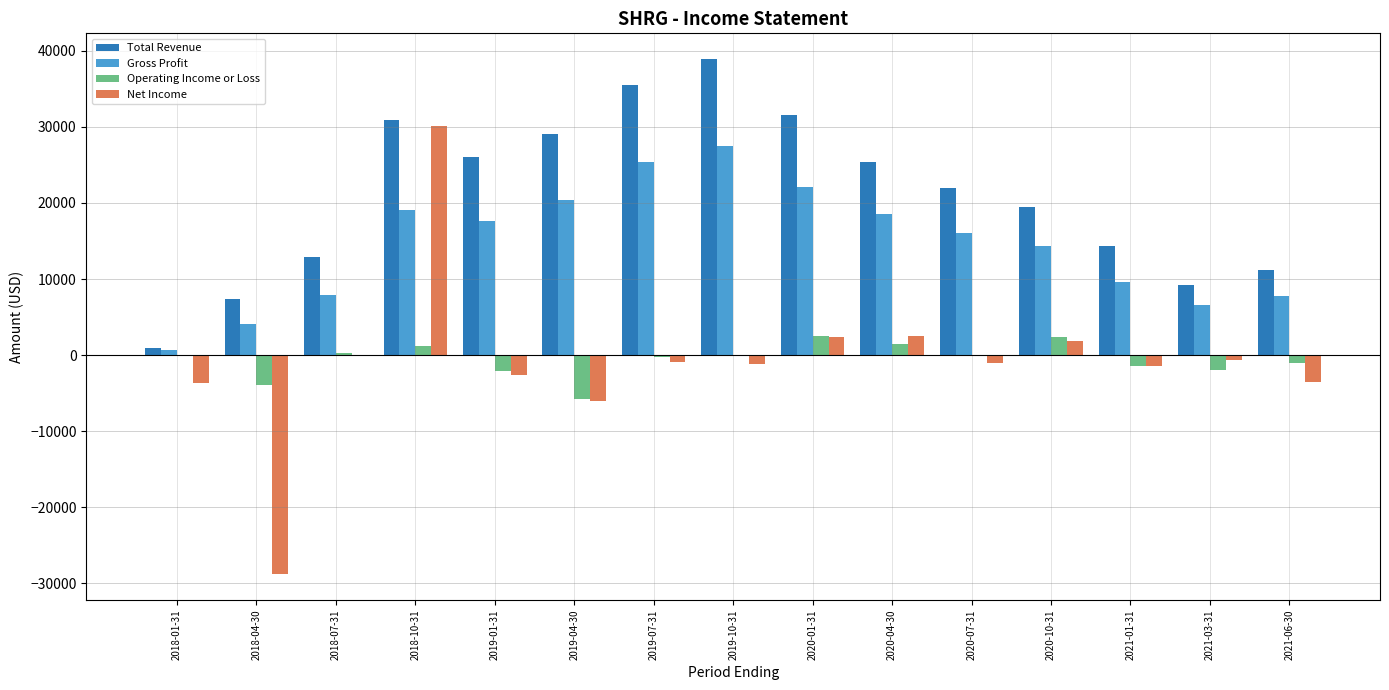

At which category does the chart reach its peak across all series?

2019-10-31